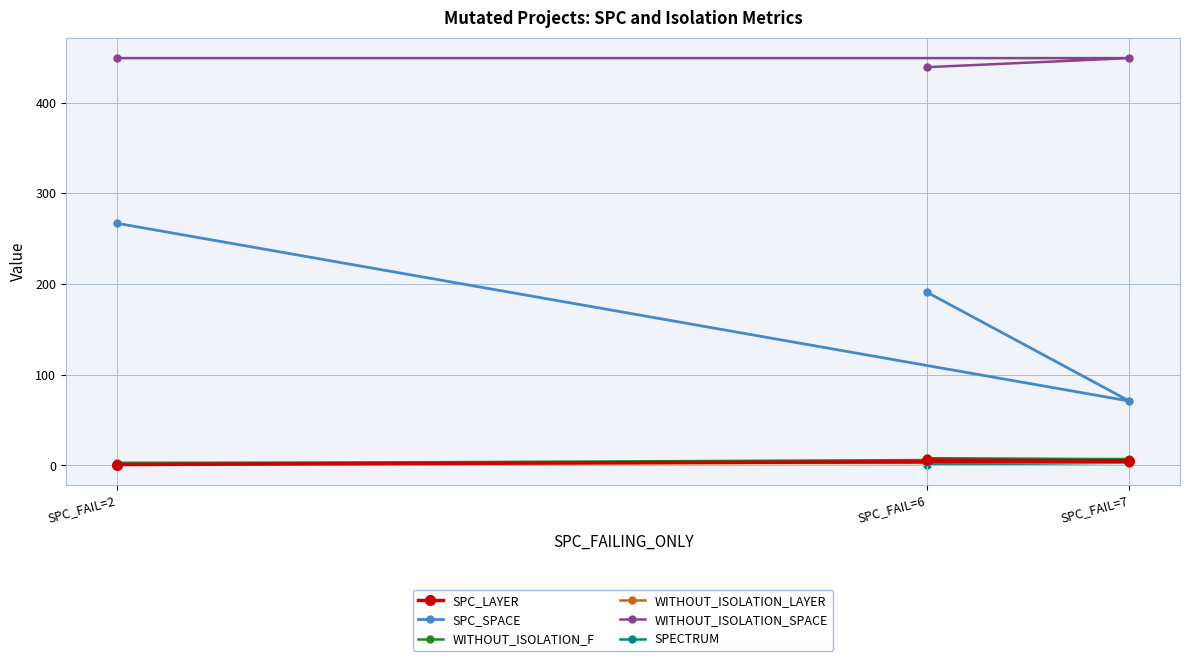

Between SPC_FAIL=7 and SPC_FAIL=6, which is larger?

SPC_FAIL=6